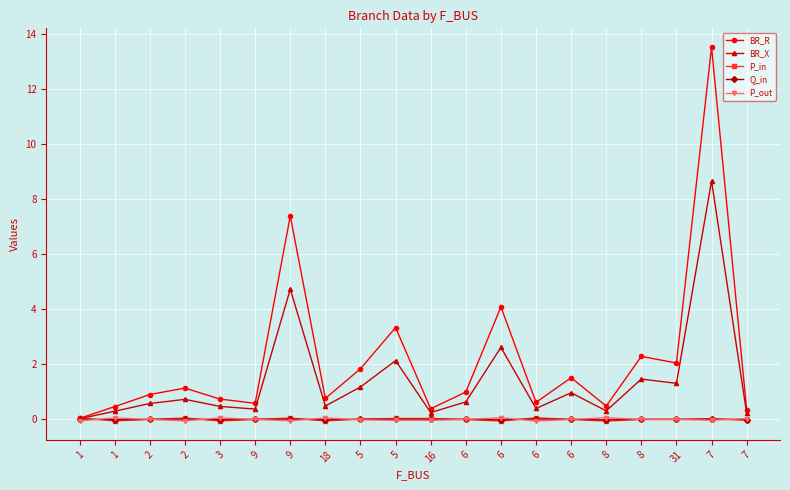

True or false: P_out has more than 2 points higher than both neighbors.

True